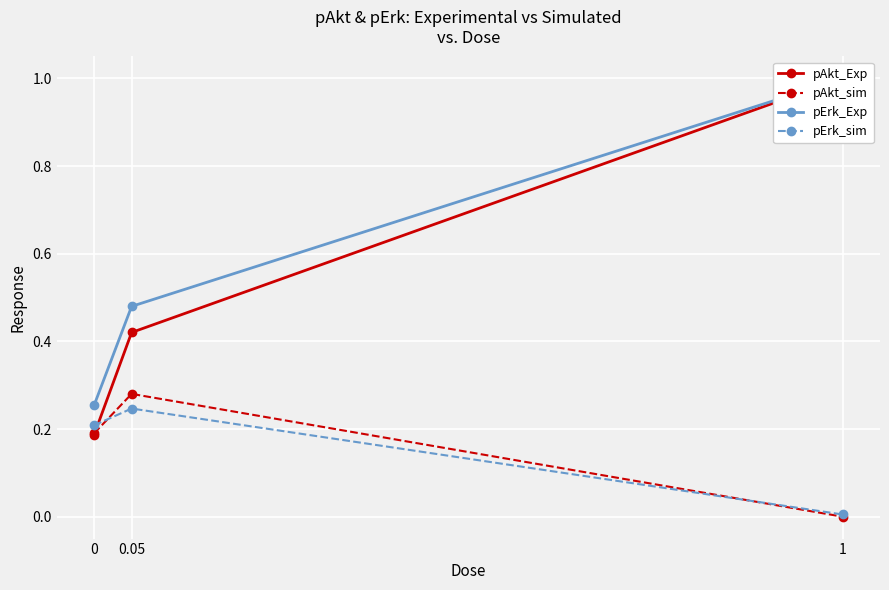

Rank the categories by pErk_sim value from lowest to highest.

1, 0, 0.05